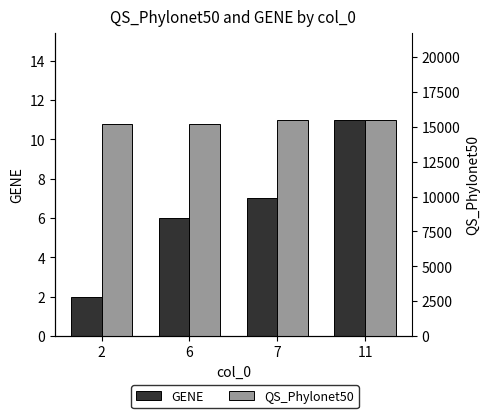

What is the value of the GENE bar at the 1st from the left?

2